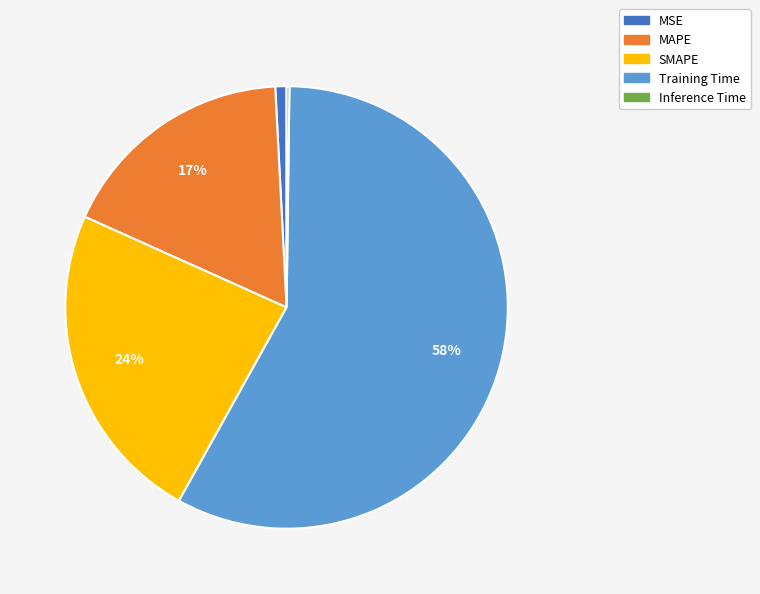

Which slice is the largest?

Training Time